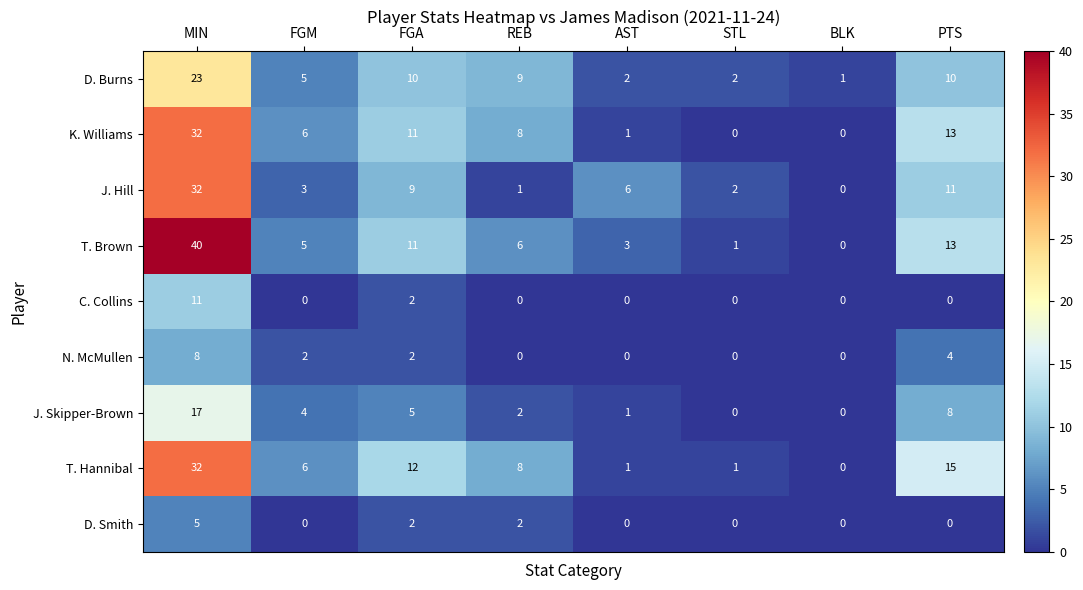

What is the maximum value shown in the chart?

40